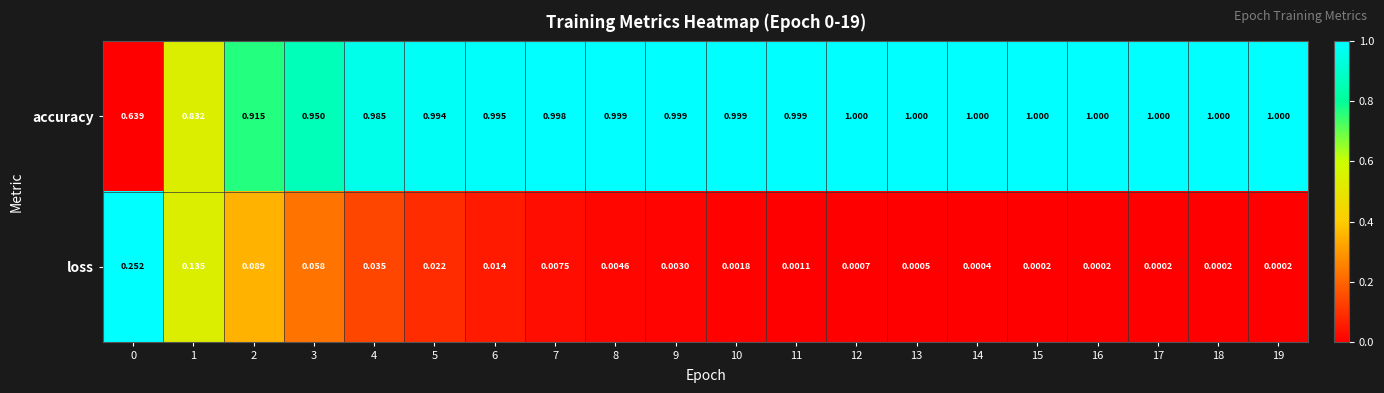

Rank the series by their average value, from lowest to highest.

loss, accuracy